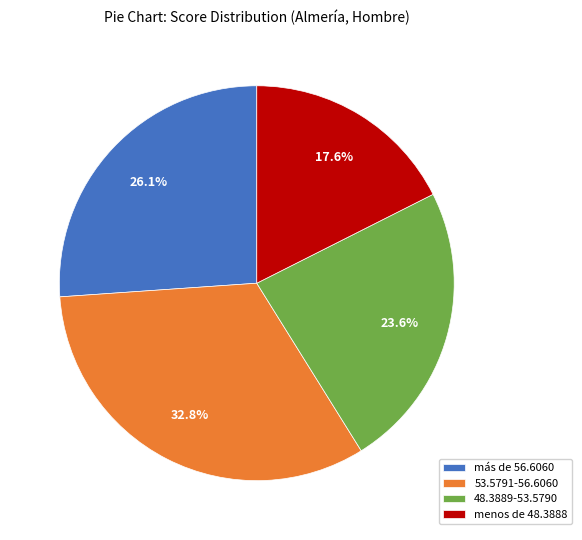

To the nearest percent, what percentage of the pie is 53.5791-56.6060?

33%